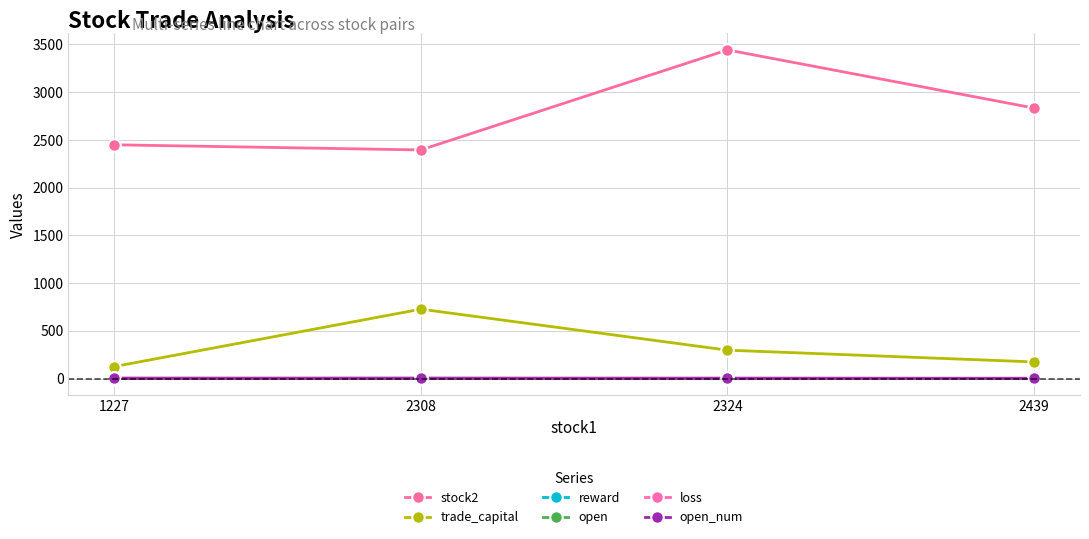

At which label does trade_capital reach its minimum?

1227